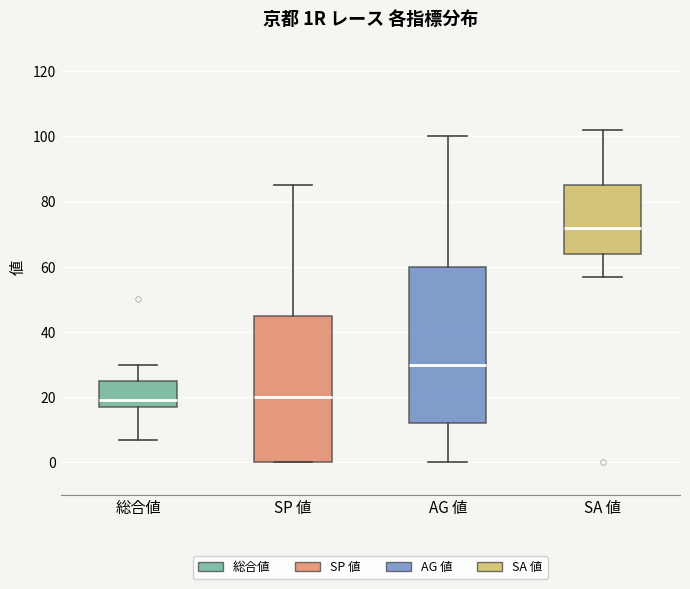

Where does the median line of the box for 総合値 sit on the y-axis? The values are not printed on the chart, so give them approximately, as read against the axis.

20